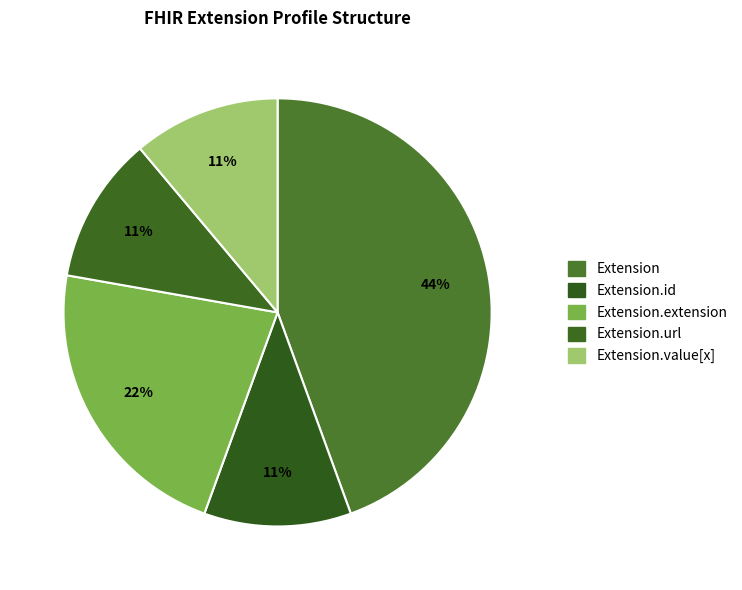

Does Extension.url represent more than half of the total?

No